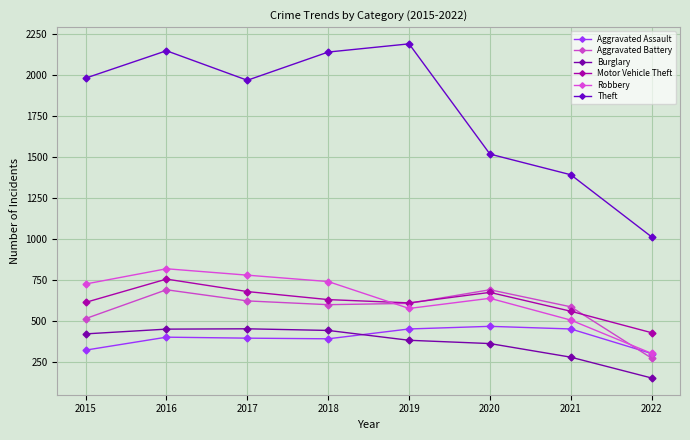

True or false: Aggravated Assault has a value of 323 at 2015.

True